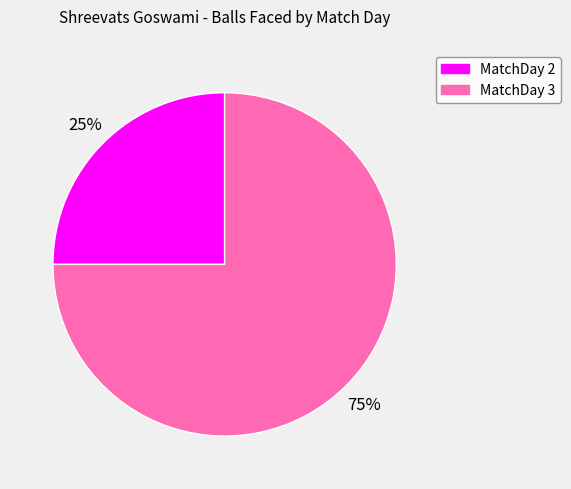

Which slice is the smallest?

MatchDay 2